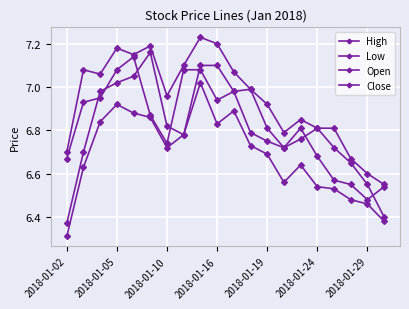

Reading left to right, transcribe all the data shown in this chart.

High: 6.7	7.1	7.1	7.2	7.2	7.2	7.0	7.1	7.2	7.2	7.1	7.0	6.9	6.8	6.8	6.8	6.8	6.7	6.6	6.6
Low: 6.3	6.6	6.8	6.9	6.9	6.9	6.7	6.8	7.0	6.8	6.9	6.7	6.7	6.6	6.6	6.5	6.5	6.5	6.5	6.4
Open: 6.4	6.7	7.0	7.0	7.1	7.2	6.8	6.8	7.1	7.1	7.0	7.0	6.8	6.7	6.8	6.8	6.7	6.7	6.6	6.4
Close: 6.7	6.9	6.9	7.1	7.1	6.9	6.7	7.1	7.1	6.9	7.0	6.8	6.8	6.7	6.8	6.7	6.6	6.6	6.5	6.5